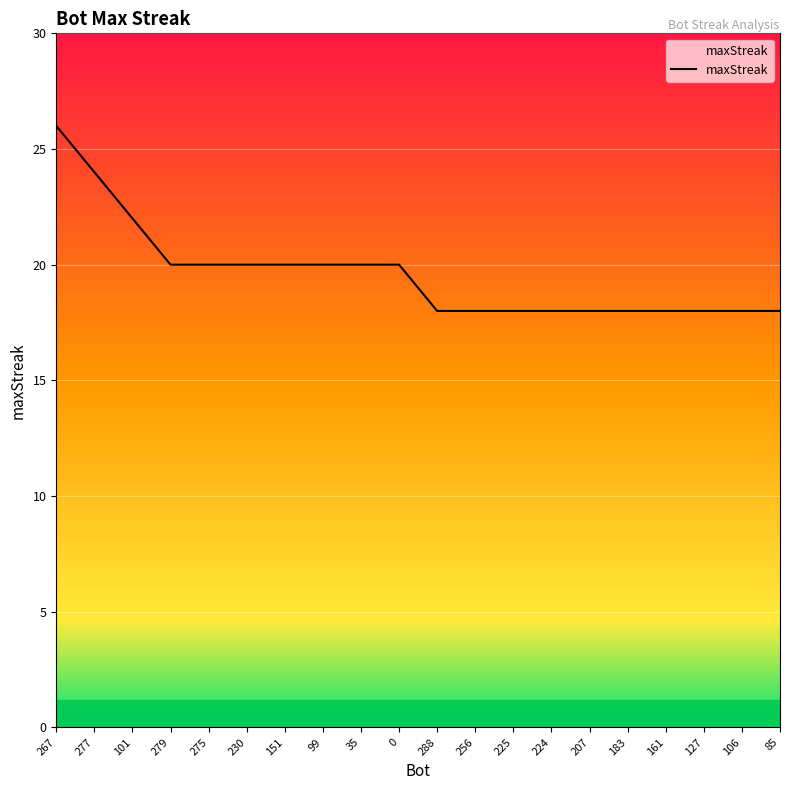

The chart shows a value of 20 at 275. True or false?

True